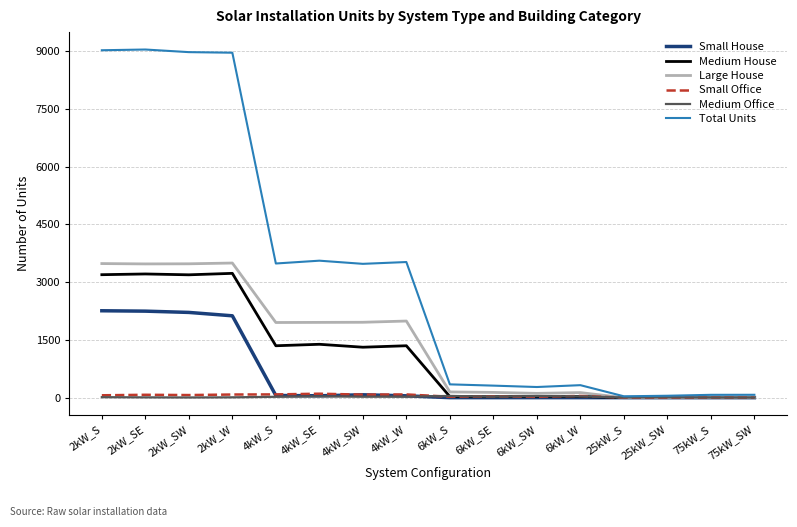

The value of Small House at 75kW_S is 0. True or false?

True